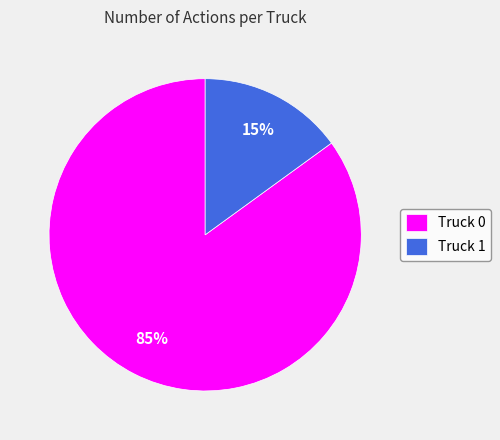

What is the largest slice in the pie chart?

Truck 0